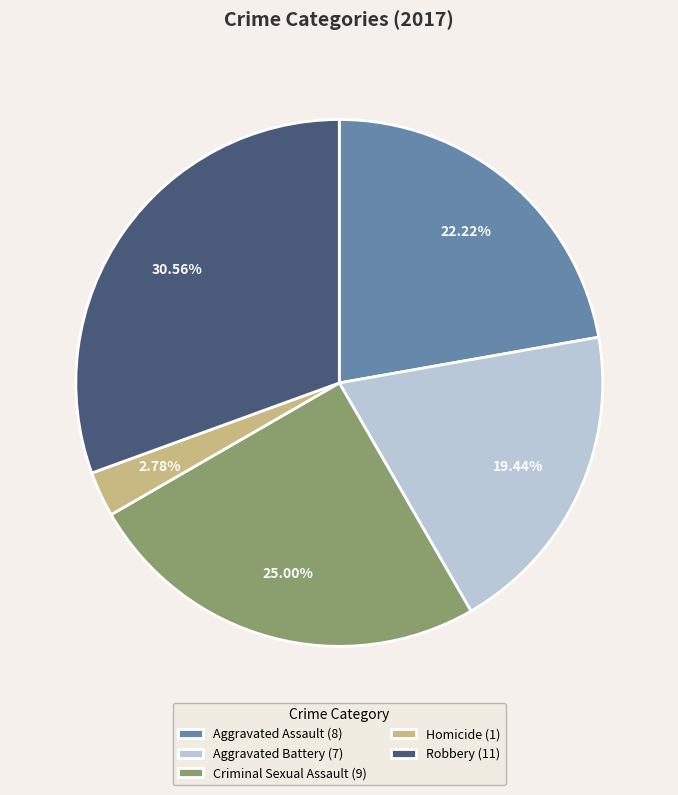

Which slice is the smallest?

Homicide